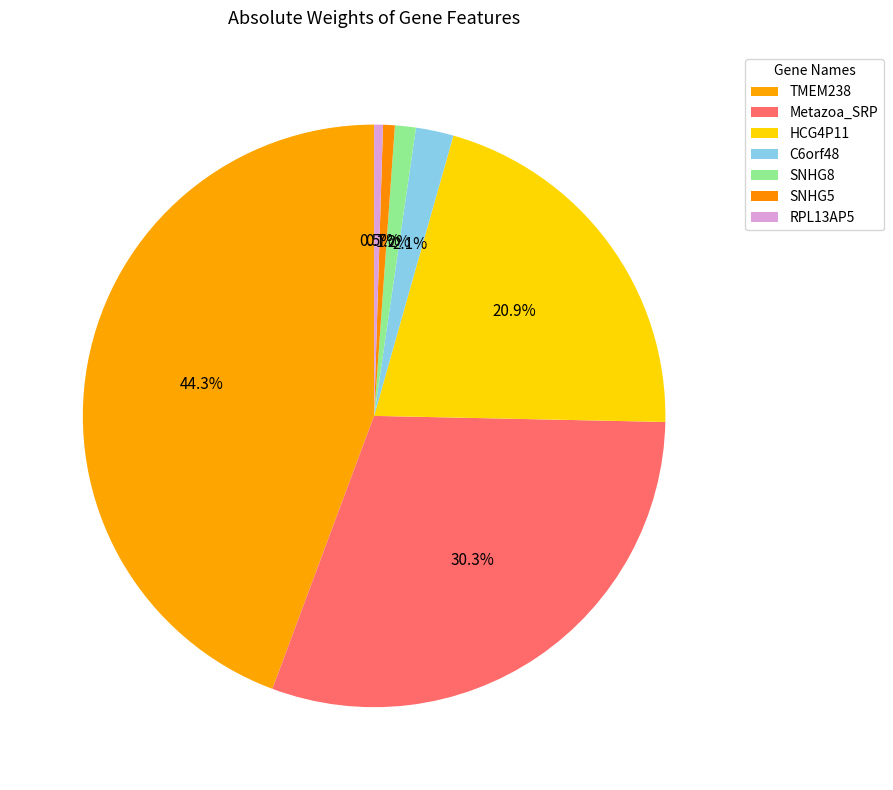

Is there any slice that represents more than half of the pie?

No